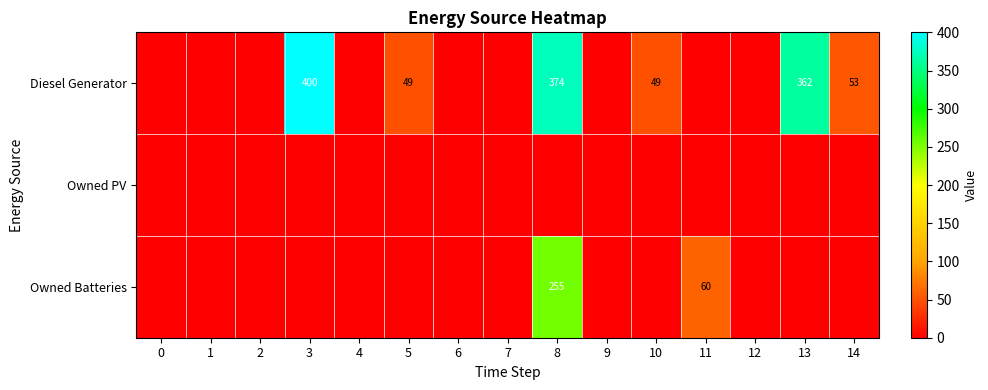

What is the difference between the maximum and minimum values in the Diesel Generator series?

400